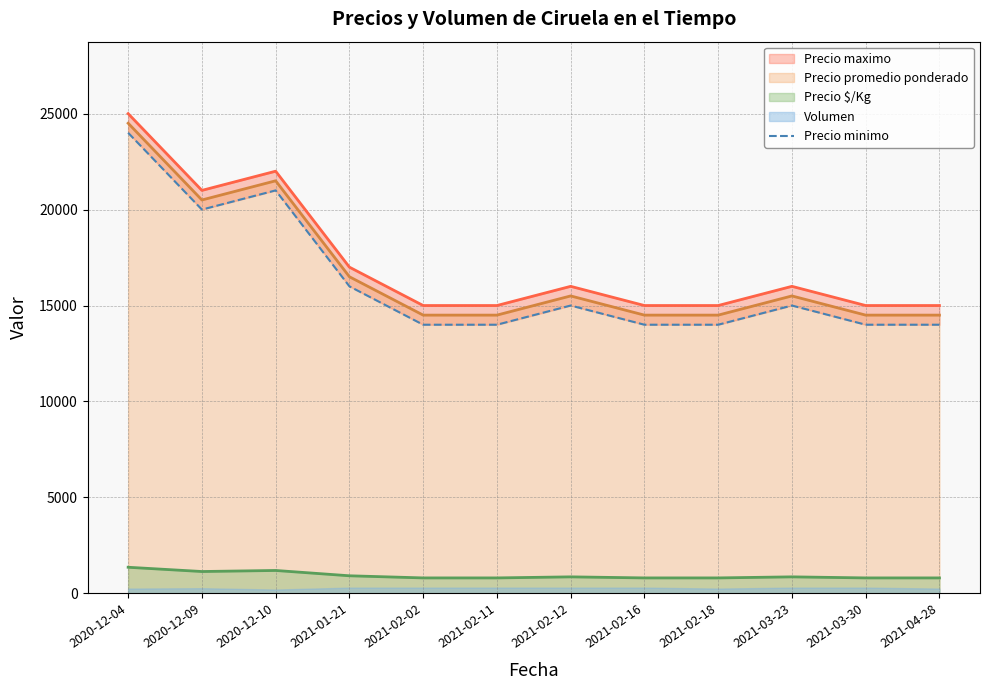

At which label does the data first exceed 15000?

2020-12-04